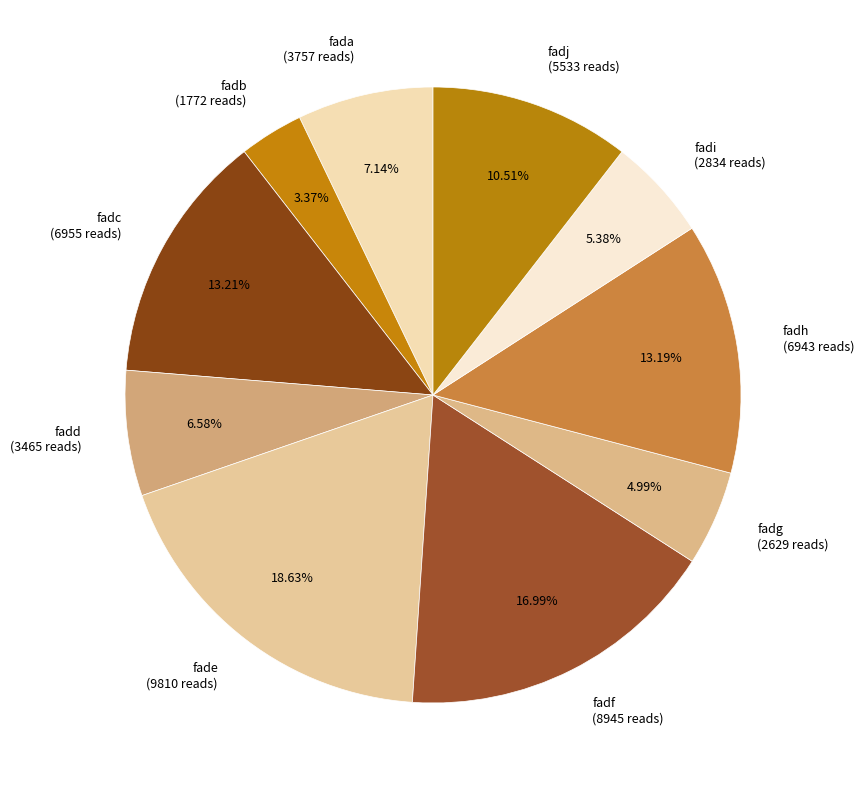

What is the smallest slice in the pie chart?

fadb